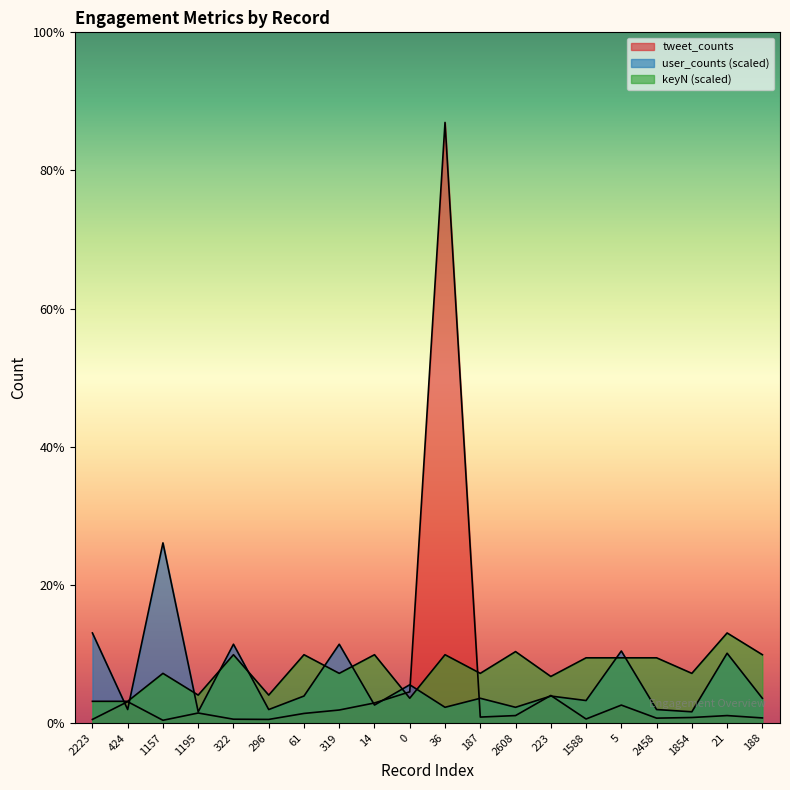

How many interior local valleys does the tweet_counts series have?

5